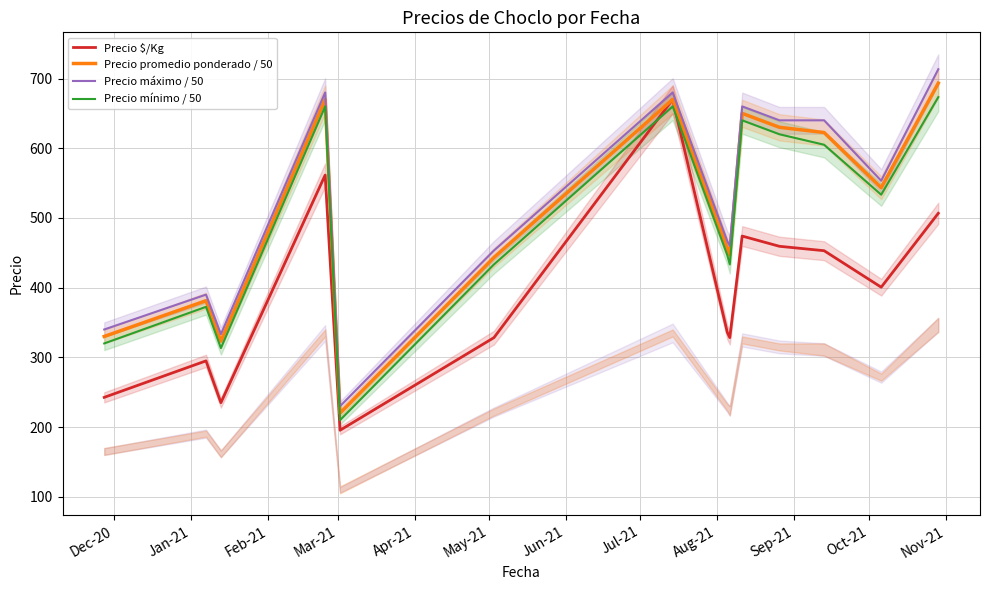

What is the sum of all Precio $/Kg values?

5486.0